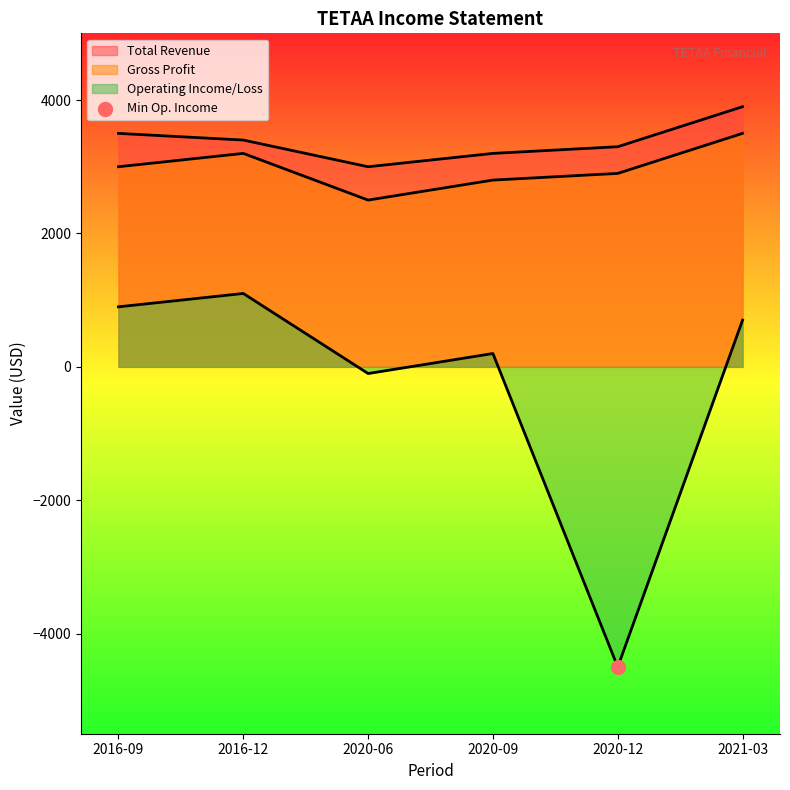

Which series has the largest Y range (max minus min)?

Operating Income or Loss